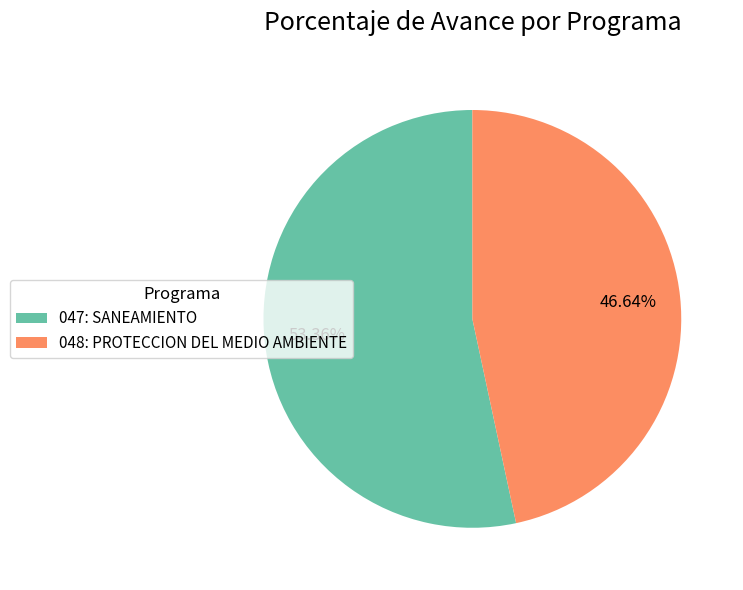

Between 047: SANEAMIENTO and 048: PROTECCION DEL MEDIO AMBIENTE, which is larger?

047: SANEAMIENTO